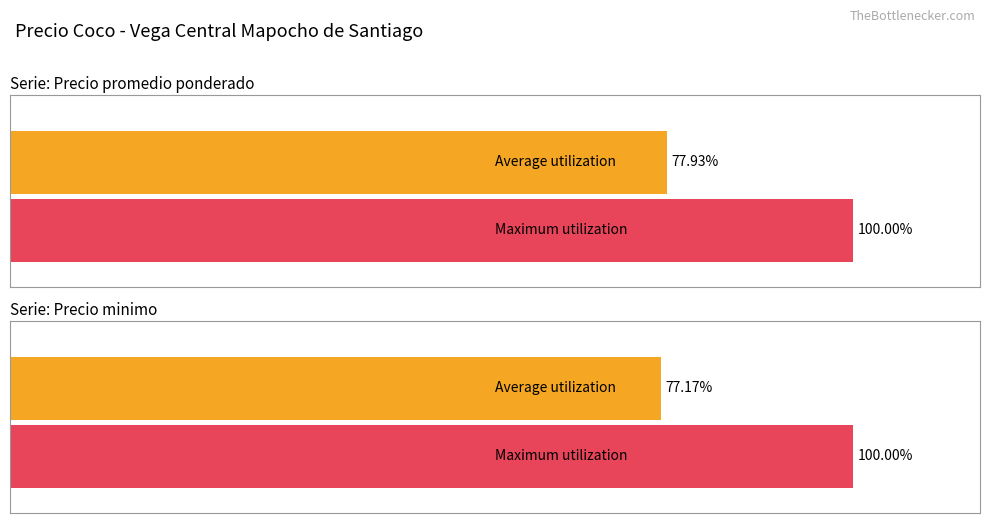

Rank the series at 2021-08-23 from highest to lowest value.

Precio promedio ponderado, Precio minimo